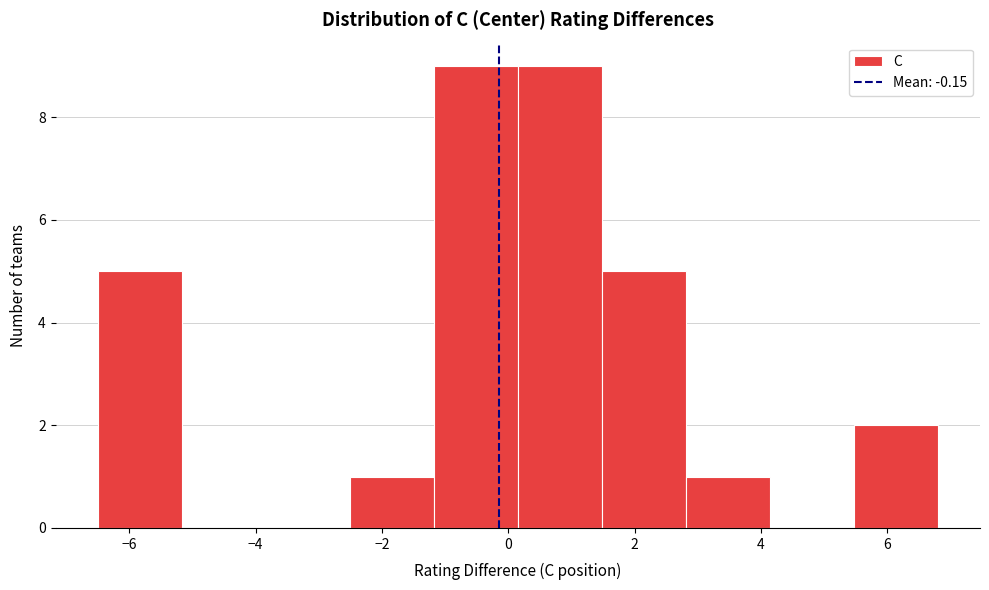

Reading left to right, transcribe this chart: for each bar, give the range it covers on the x-axis and its height. Neither the bar edges nor the heights are printed on the chart, so give them approximately, as read against the axes.

-6.4 to -5.2: 5
-5.2 to -3.8: 0
-3.8 to -2.6: 0
-2.6 to -1.2: 1
-1.2 to 0.2: 9
0.2 to 1.4: 9
1.4 to 2.8: 5
2.8 to 4.2: 1
4.2 to 5.4: 0
5.4 to 6.8: 2